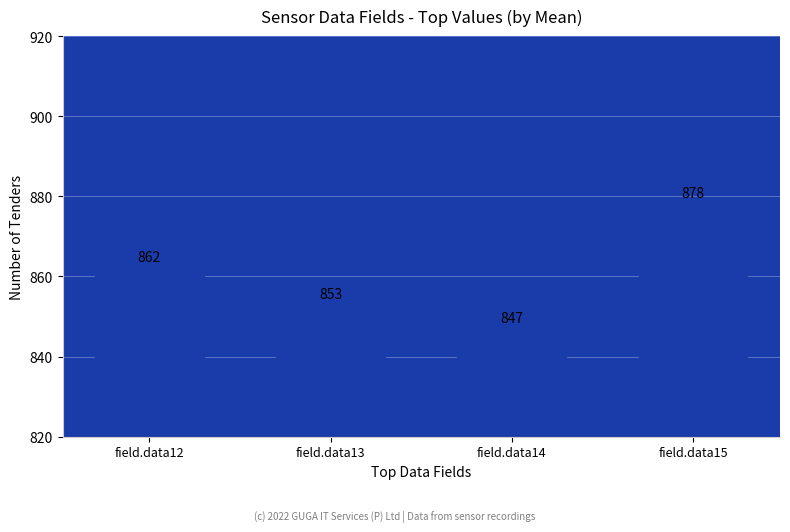

What is the average value?

860